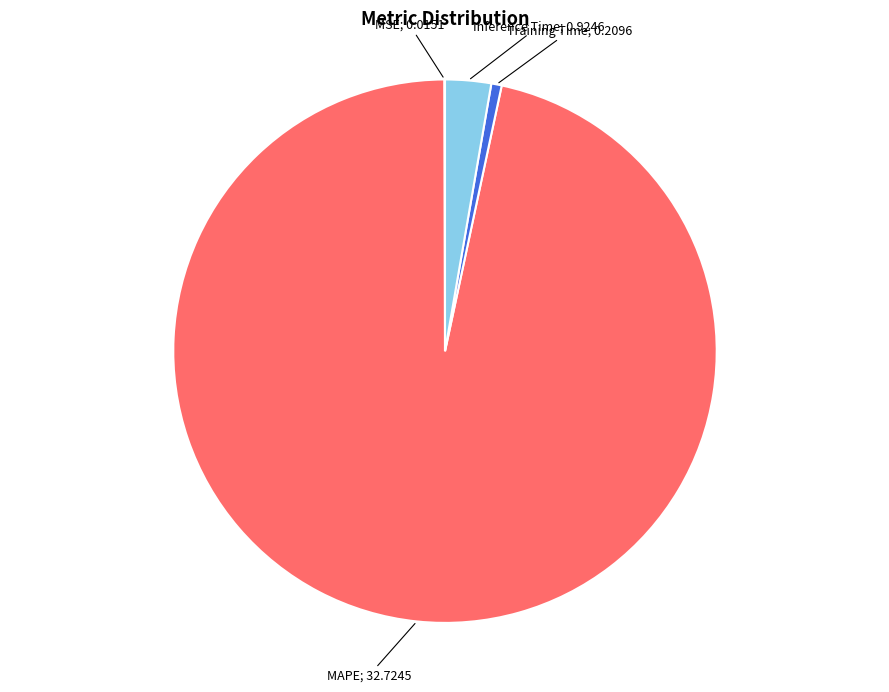

Is there any slice that represents more than half of the pie?

Yes